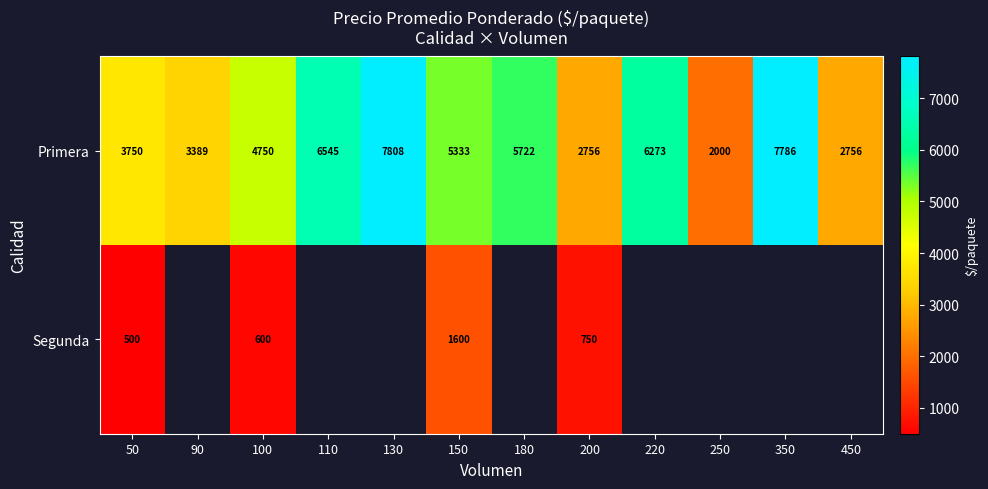

At how many categories does at least one series exceed 7257?

2